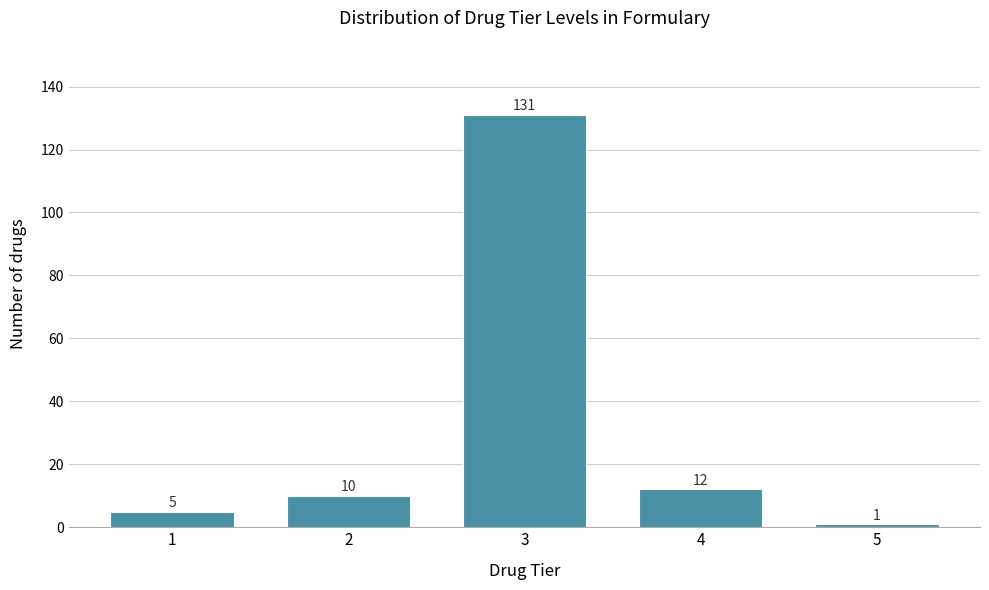

Reading left to right, what are all the values shown in this chart?

1=5	2=10	3=131	4=12	5=1